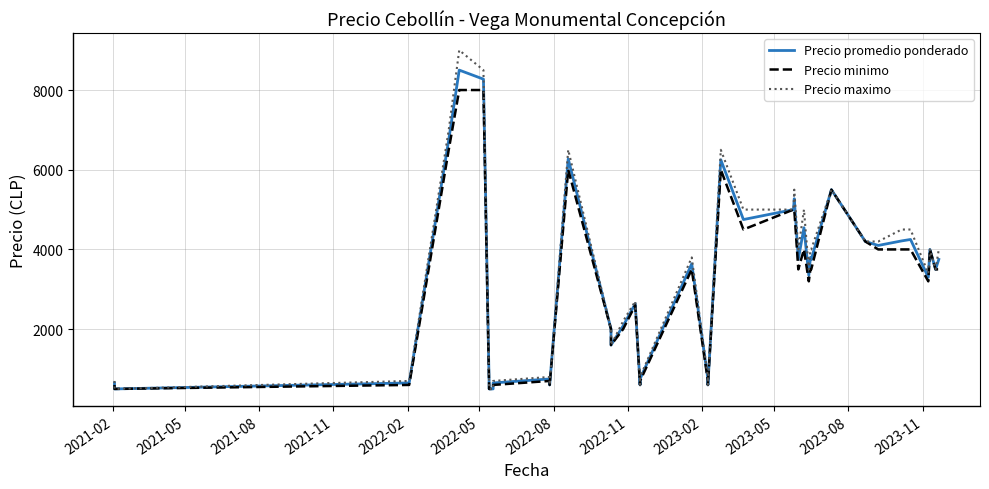

Rank the series by their average value, from highest to lowest.

Precio maximo, Precio promedio ponderado, Precio minimo